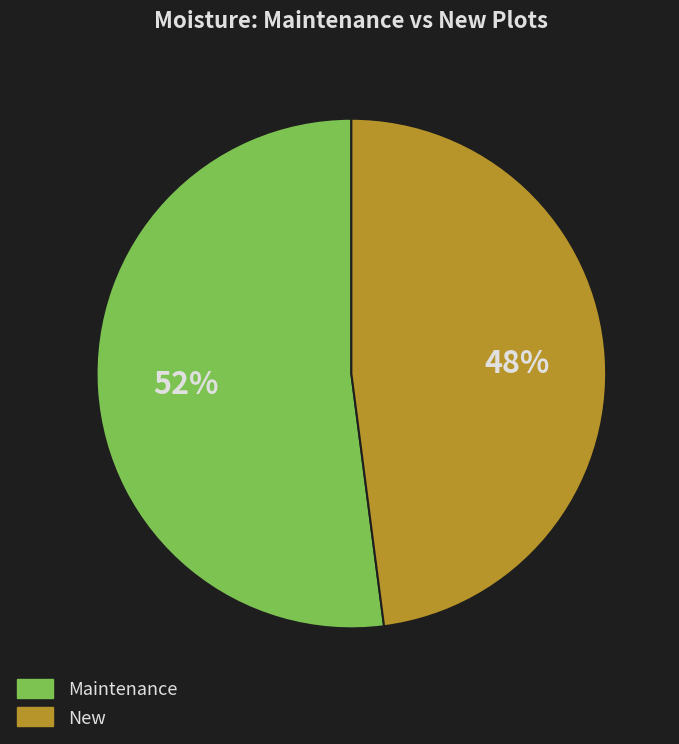

Does any single category account for the majority?

Yes